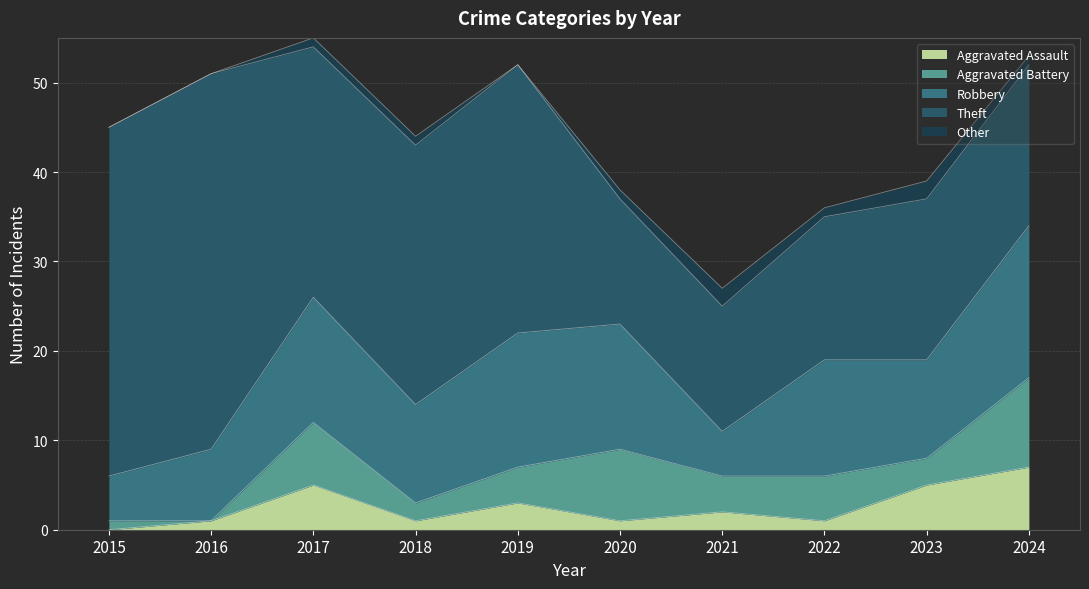

Reading left to right, extract all data points from this chart.

Aggravated Assault: 0	1	5	1	3	1	2	1	5	7
Aggravated Battery: 1	0	7	2	4	8	4	5	3	10
Robbery: 5	8	14	11	15	14	5	13	11	17
Theft: 39	42	28	29	30	14	14	16	18	18
Other: 0	0	1	1	0	1	2	1	2	1